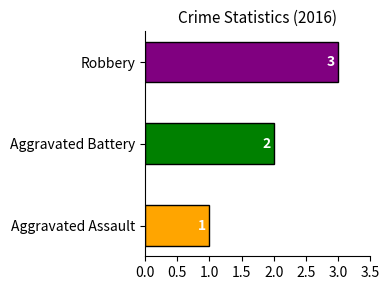

Which series has the largest range (max minus min)?

Robbery